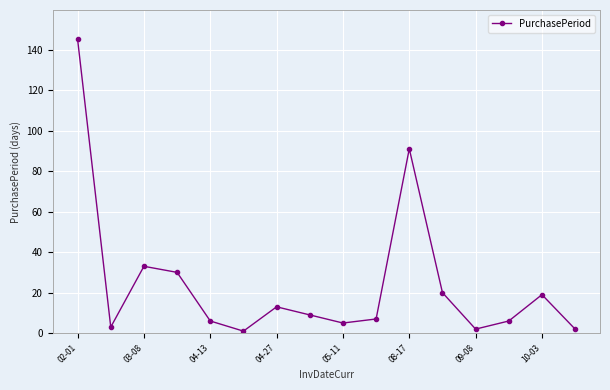

What is the difference between the maximum and minimum values?

144